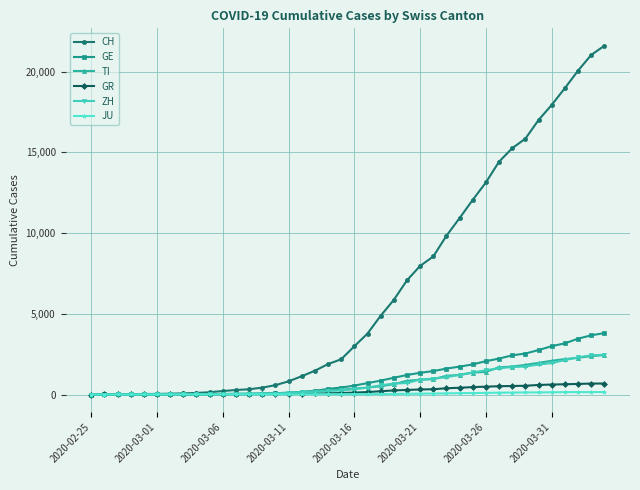

Which series has the largest total across all categories?

CH